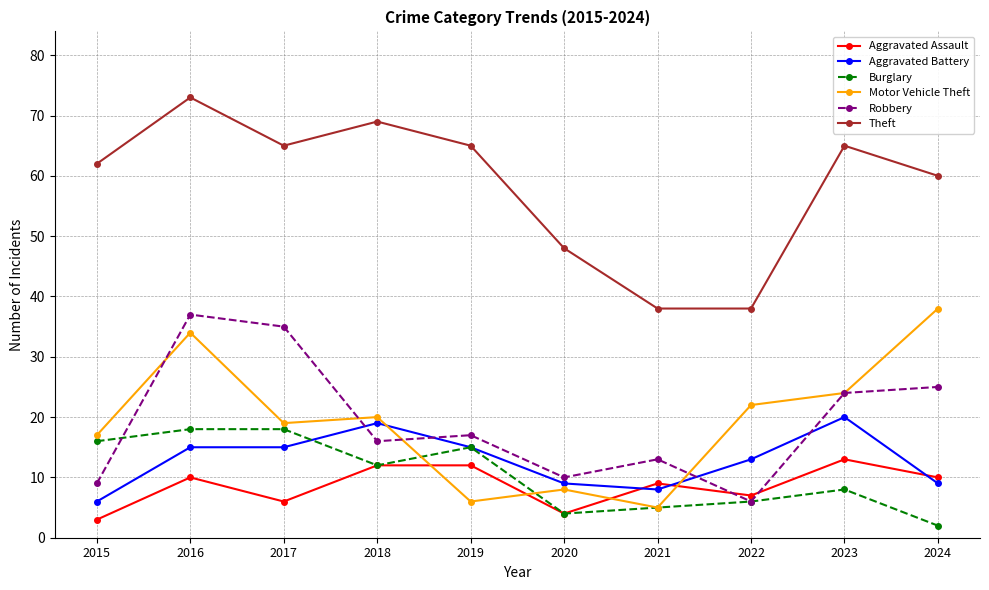

What are all the series names shown in the legend?

Aggravated Assault, Aggravated Battery, Burglary, Motor Vehicle Theft, Robbery, Theft